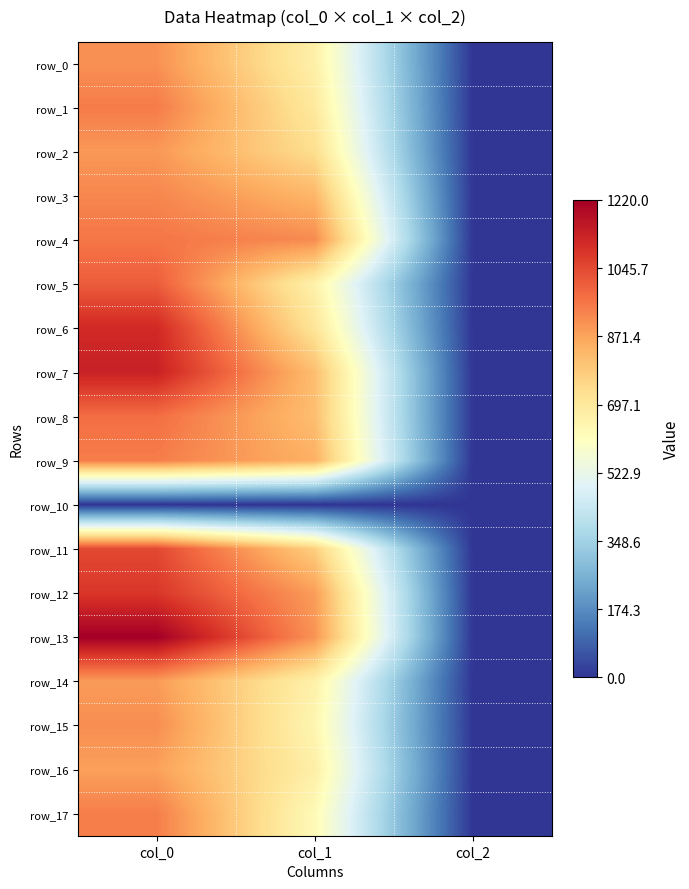

How many values in the row_15 series exceed 644?

2